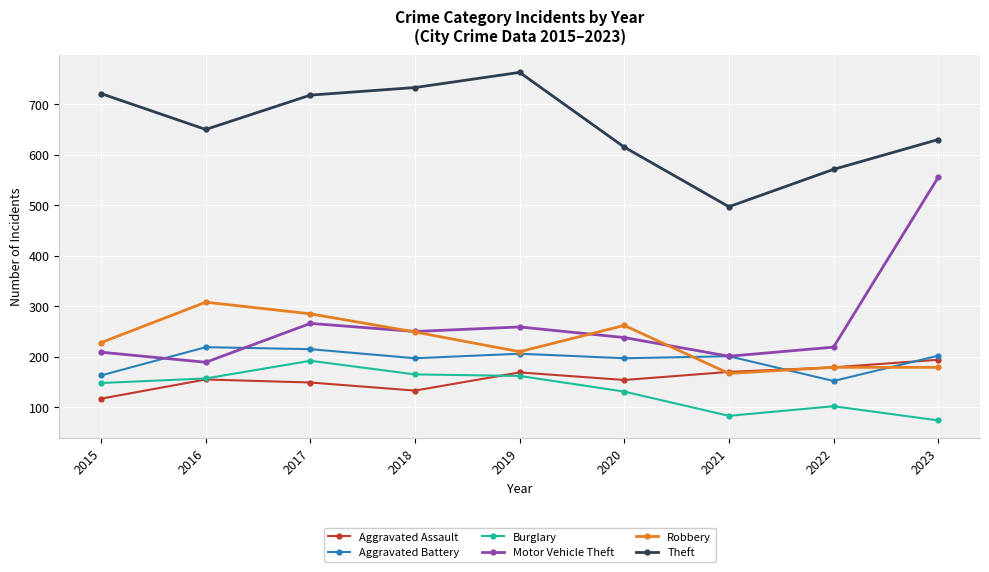

What is the total value across all series at 2016?

1678